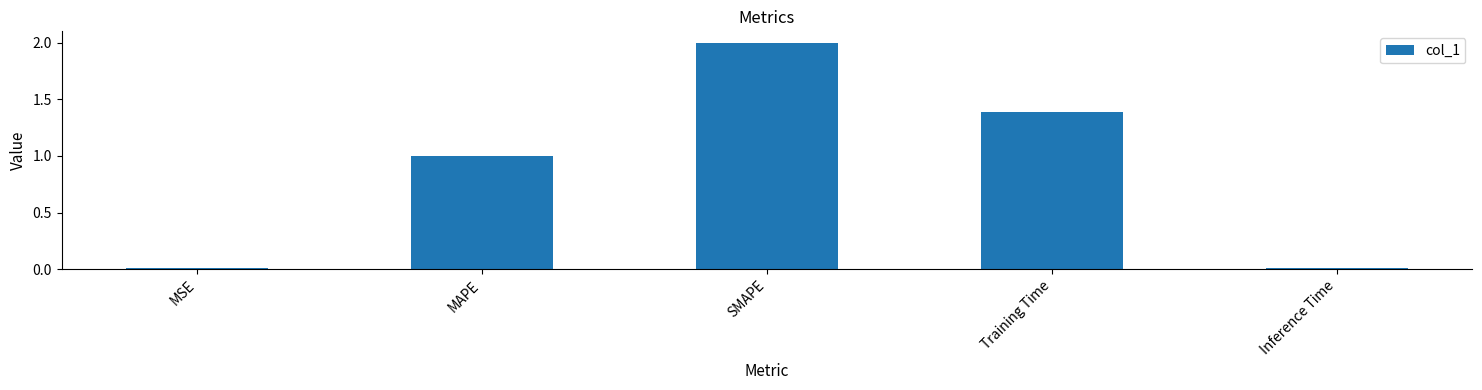

How many bars are there in total?

5